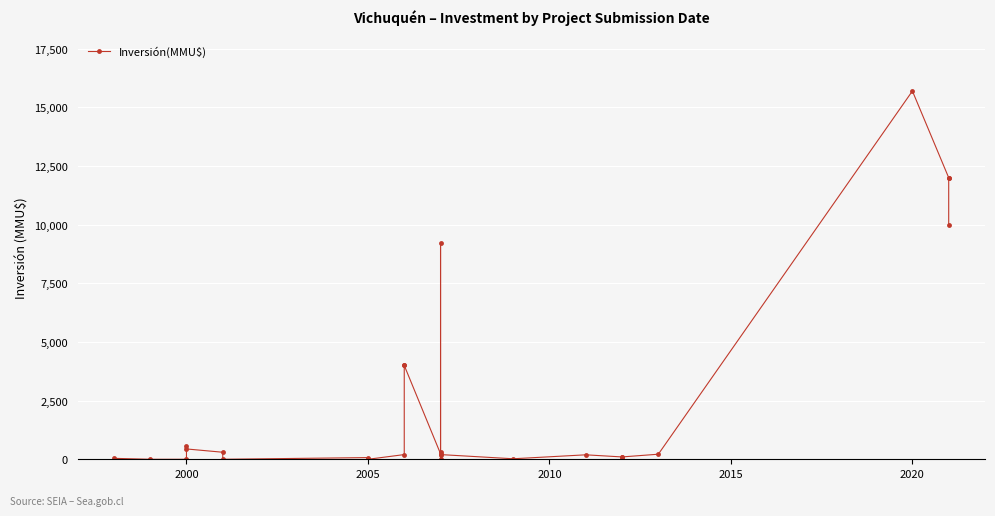

Reading right to left, list all the values displayed in this chart.

10000	12000	12000	15695	216	100	100	190	22	200	9198	300	10	234	4000	4000	200	0	72	0	300	440	560	0	0	40